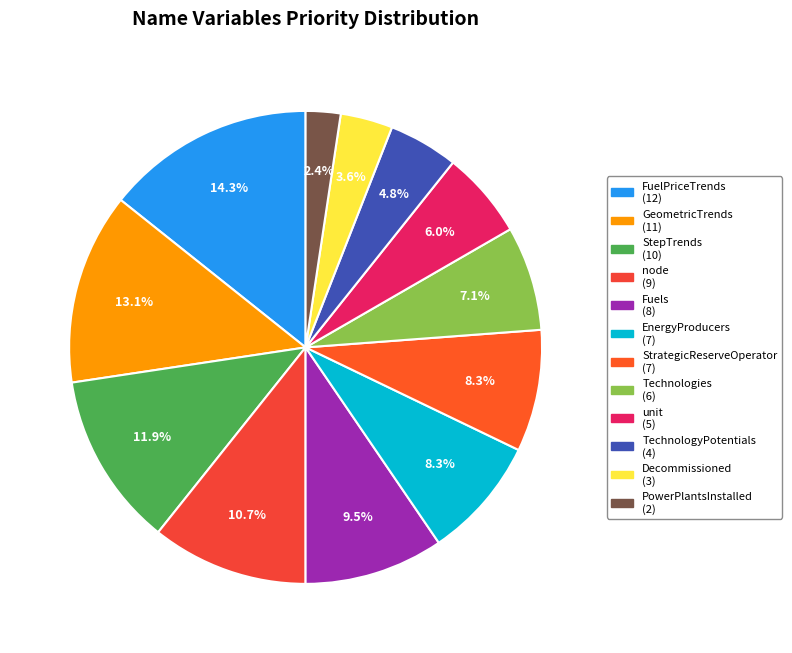

Combined, do Technologies and TechnologyPotentials account for over 50%?

No